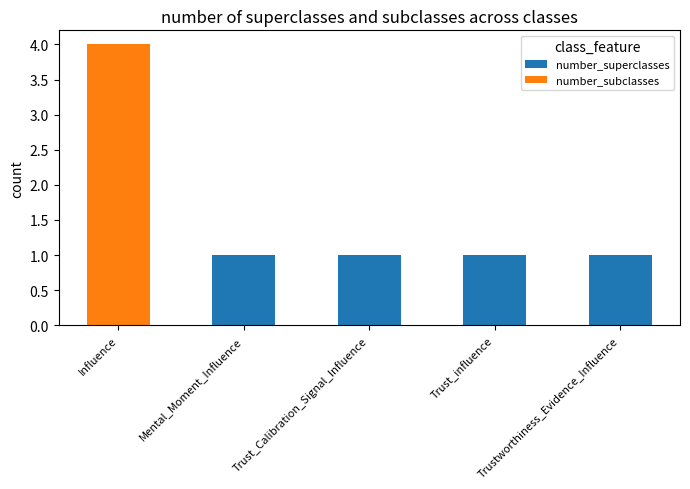

Is it true that number_superclasses equals 0 at Trust_Calibration_Signal_Influence?

False